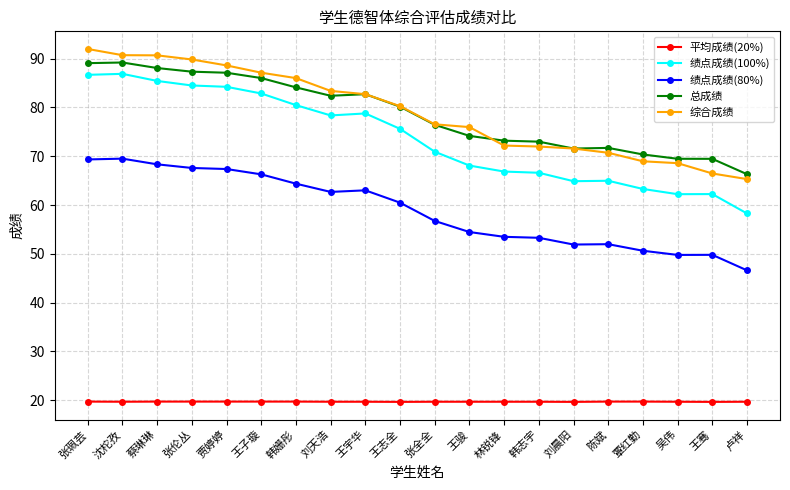

True or false: 绩点成绩(80%) and 平均成绩(20%) intersect in this chart.

False